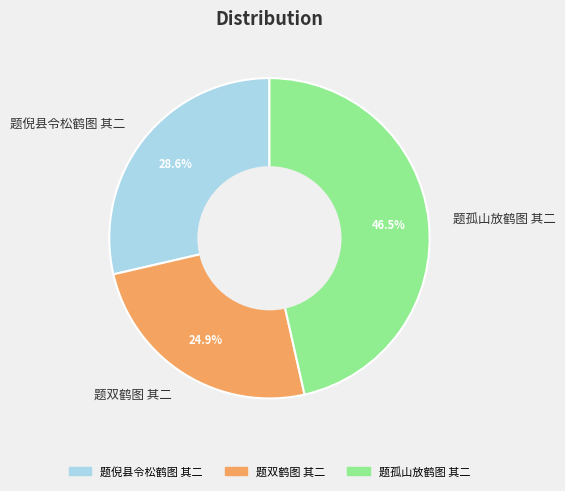

What percentage is NOT represented by 题孤山放鹤图 其二?

53.5%